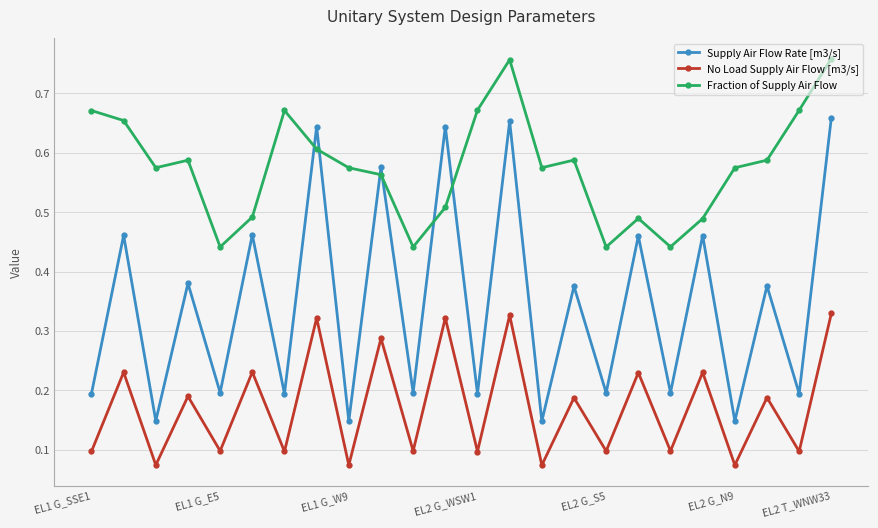

How many interior local valleys does the No Load Supply Air Flow [m3/s] series have?

11